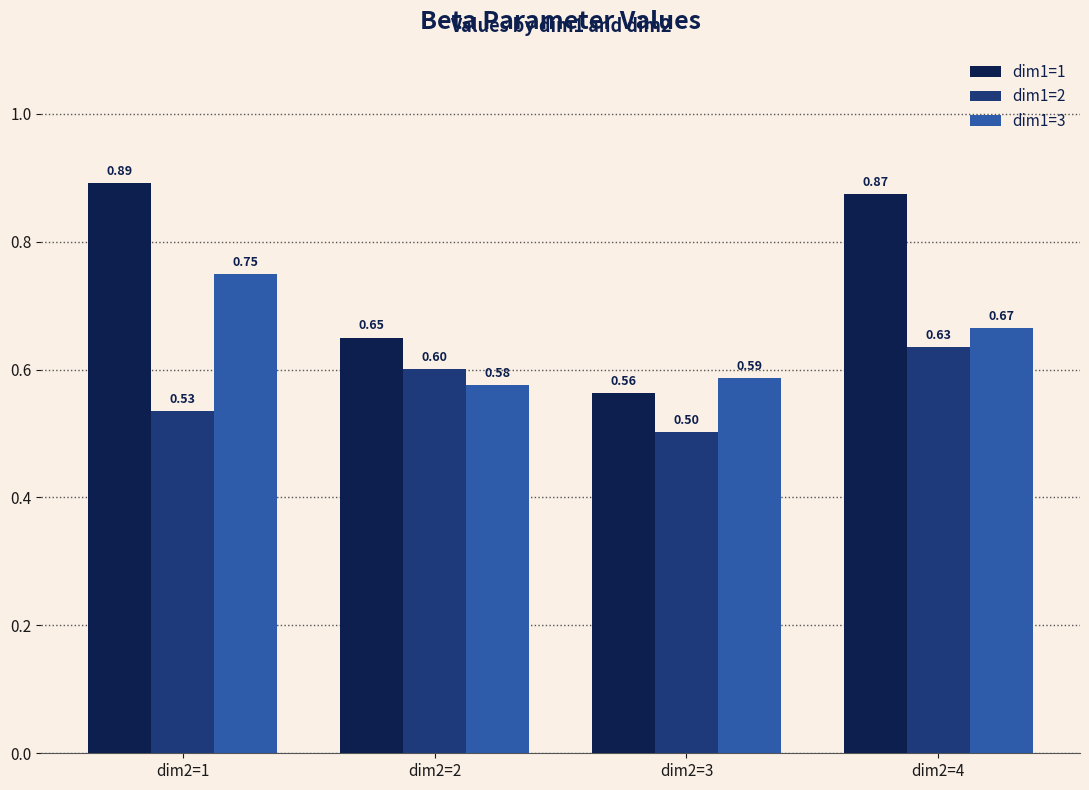

Count the number of categories in the chart.

4